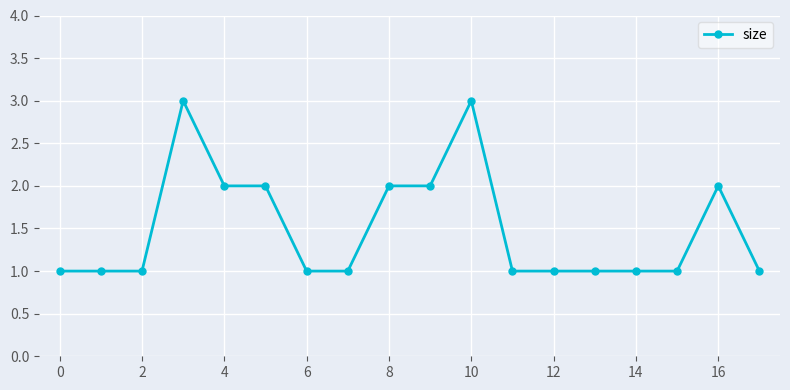

What is the sum of all values?

27